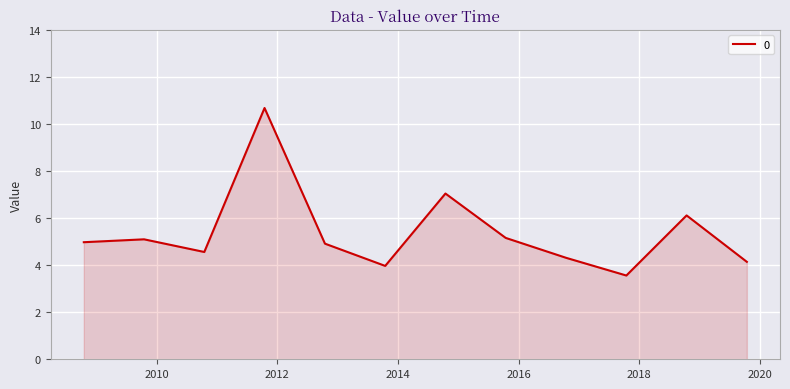

What is the greatest value displayed?

10.7